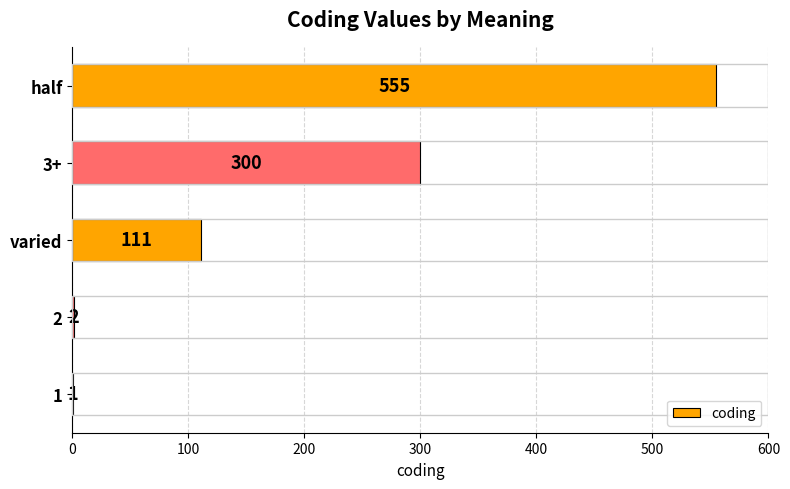

Between 3+ and 1, which is larger?

3+